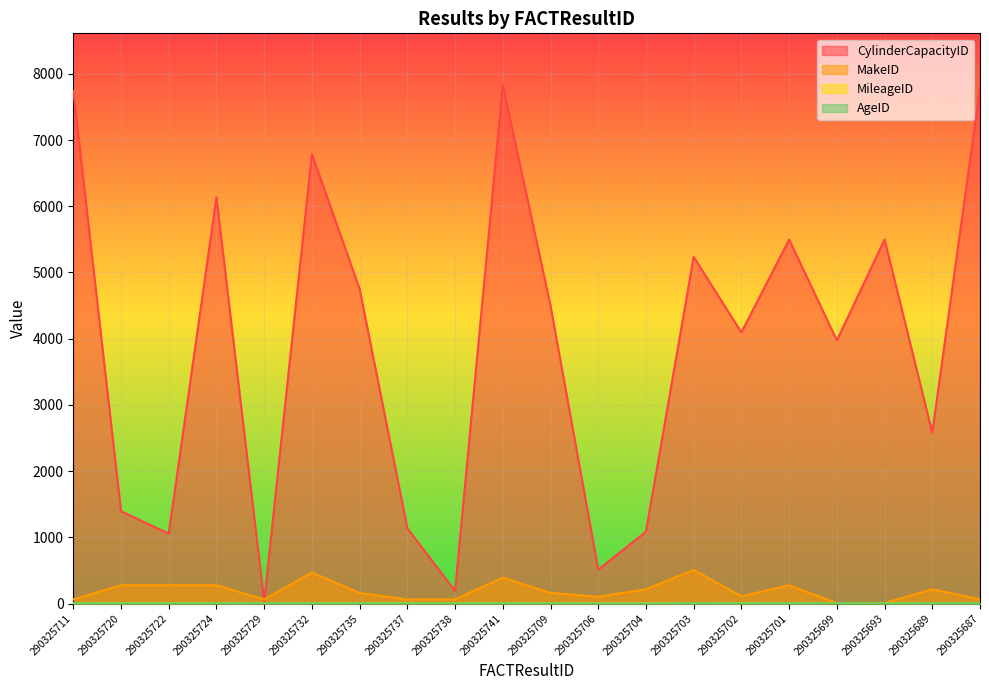

Between 290325741 and 290325709, which is larger?

290325741